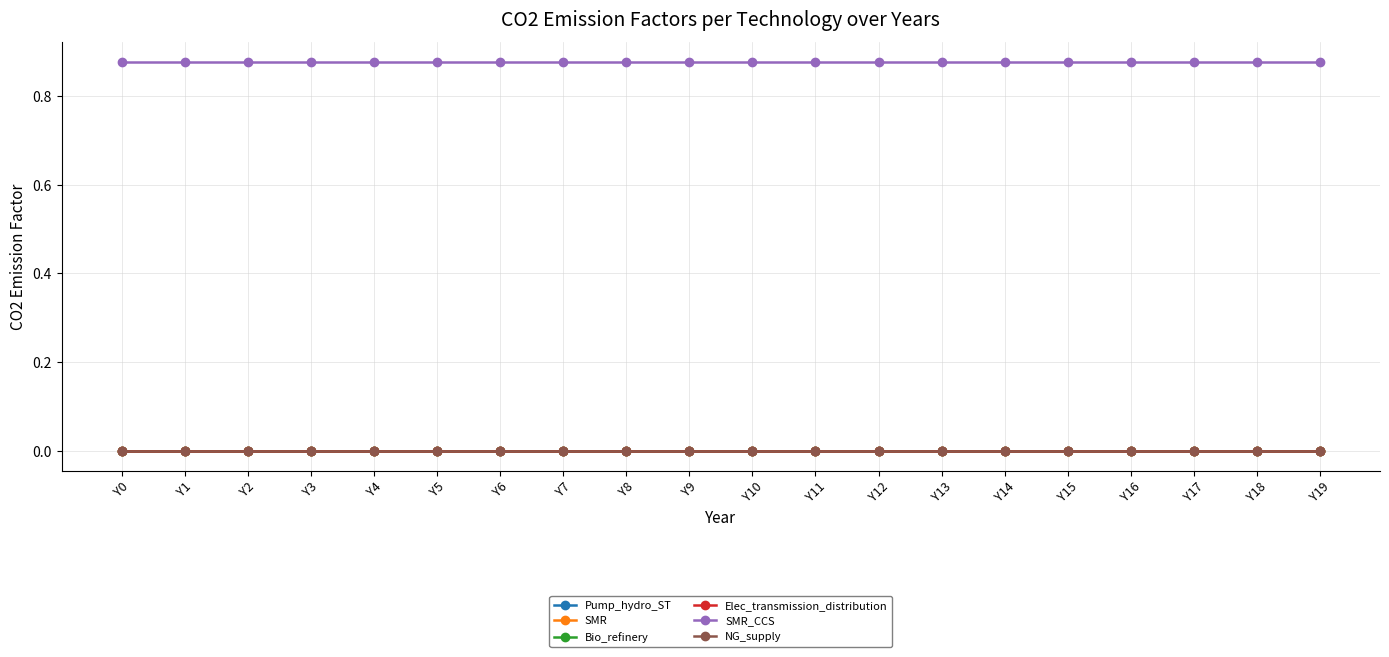

Is this an area chart (filled region under the line)?

No